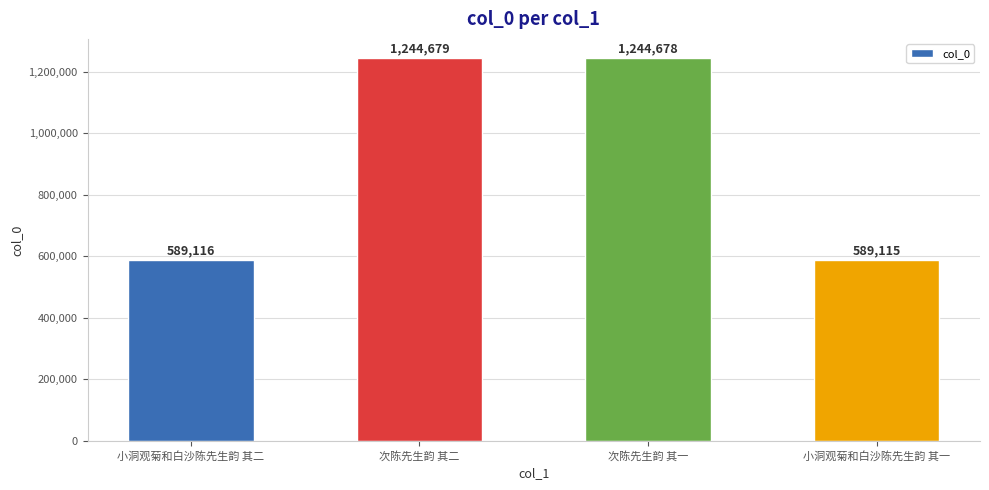

Reading right to left, what are all the values shown in this chart?

小洞观菊和白沙陈先生韵 其一=589115	次陈先生韵 其一=1244678	次陈先生韵 其二=1244679	小洞观菊和白沙陈先生韵 其二=589116